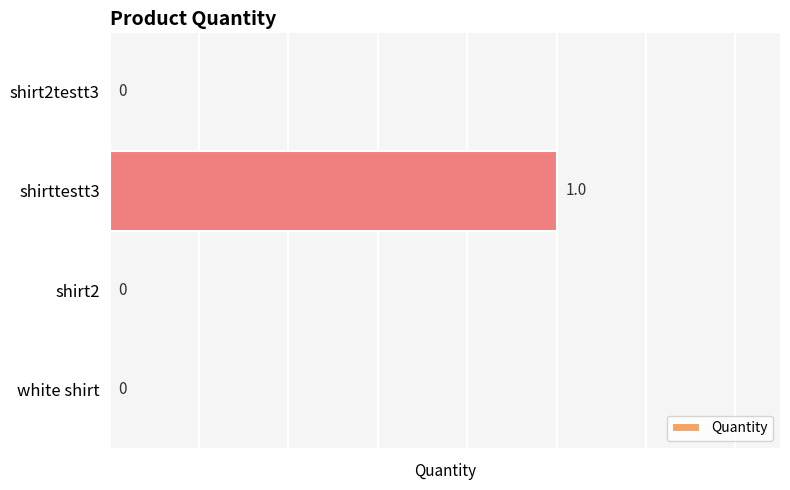

What is the sum of all values?

1